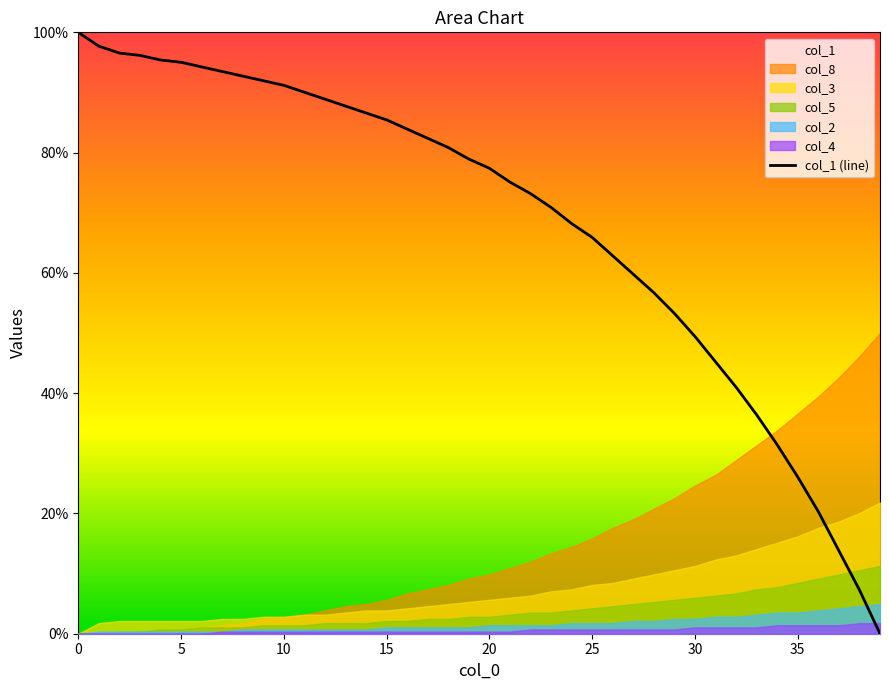

Is it true that the value at 13 is 57.7?

False